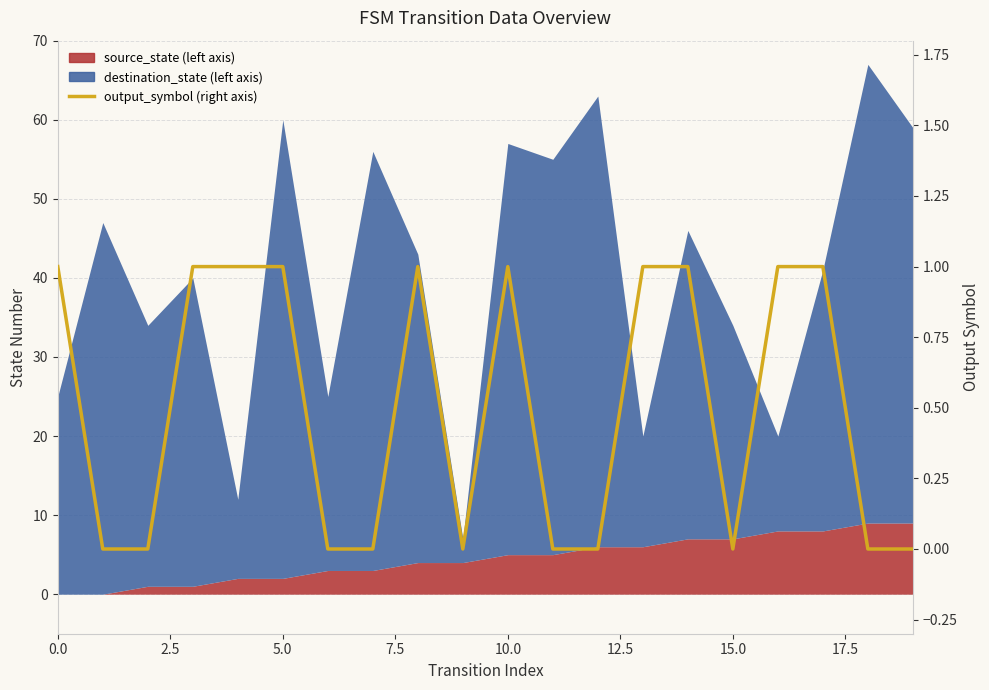

True or false: the data has more than 0 interior local peaks.

True